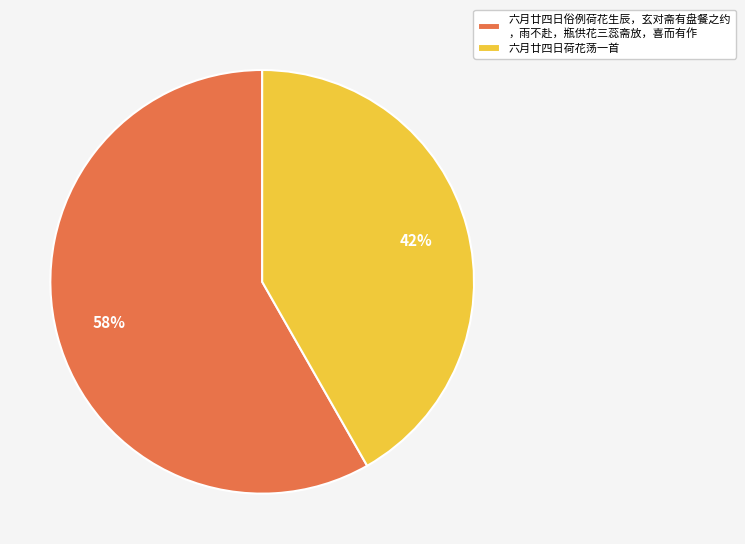

Between 六月廿四日荷花荡一首 and 六月廿四日俗例荷花生辰，玄对斋有盘餐之约 ，雨不赴，瓶供花三蕊斋放，喜而有作, which is larger?

六月廿四日俗例荷花生辰，玄对斋有盘餐之约 ，雨不赴，瓶供花三蕊斋放，喜而有作